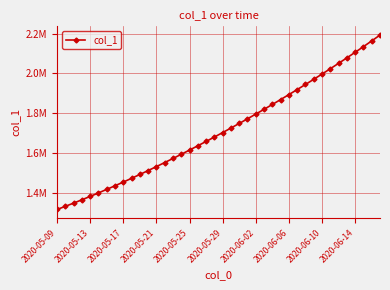

What is the minimum value shown in the chart?

1315099.0